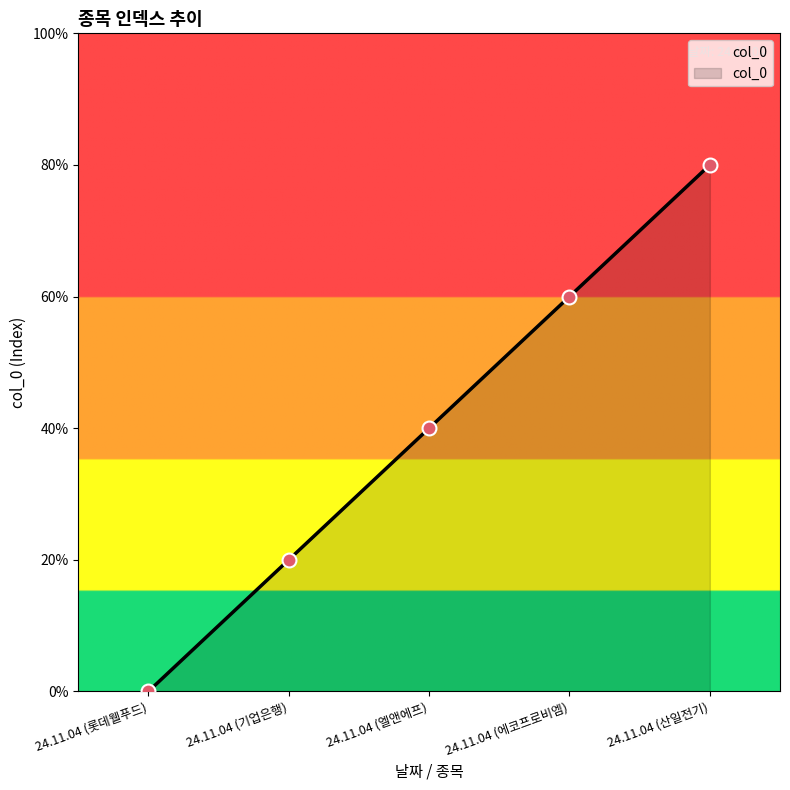

Between 24.11.04 (롯데웰푸드) and 24.11.04 (기업은행), which is larger?

24.11.04 (기업은행)